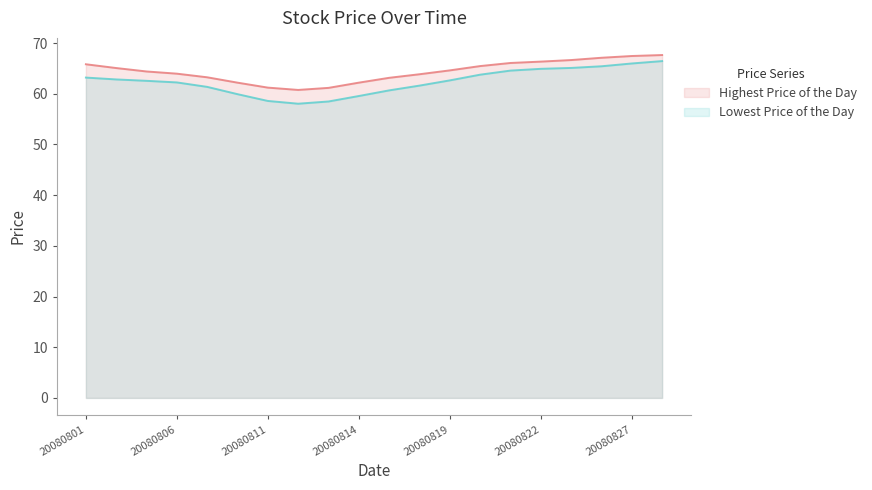

What is the difference between the maximum and minimum values in the Lowest Price of the Day series?

8.4